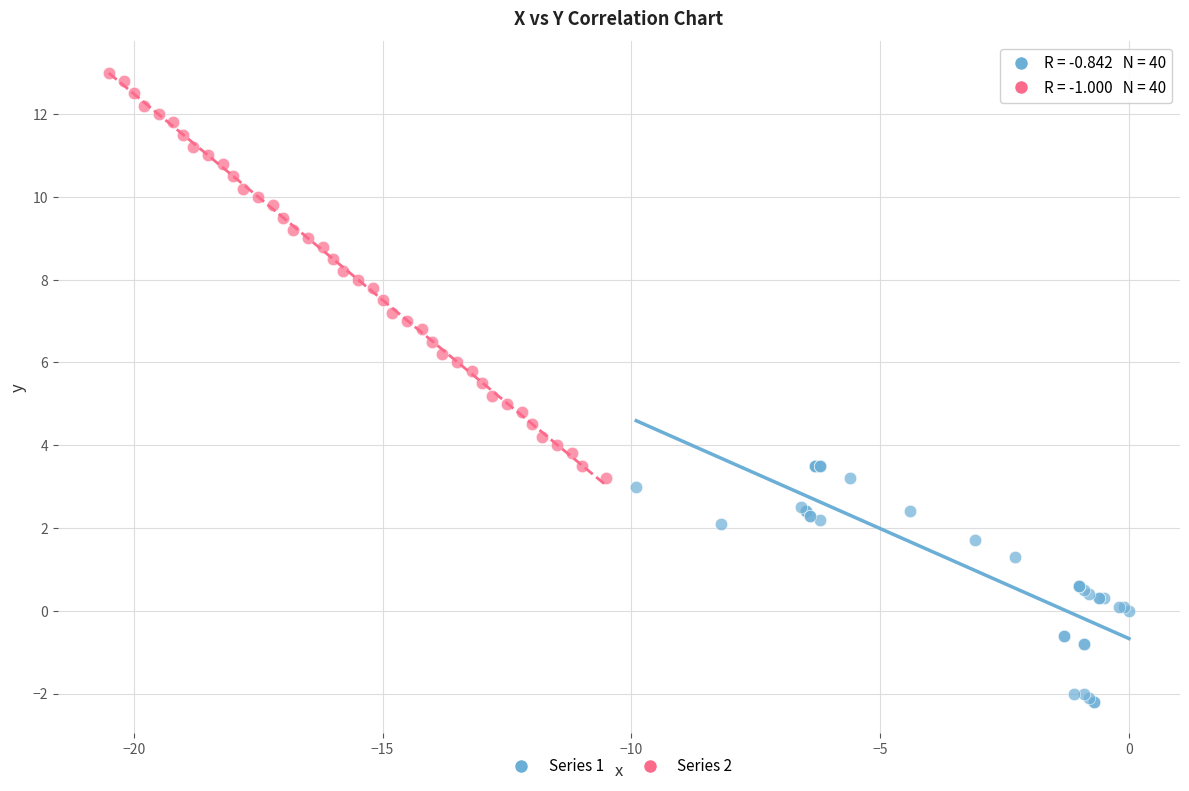

Which series reaches the maximum Y coordinate?

Series 2